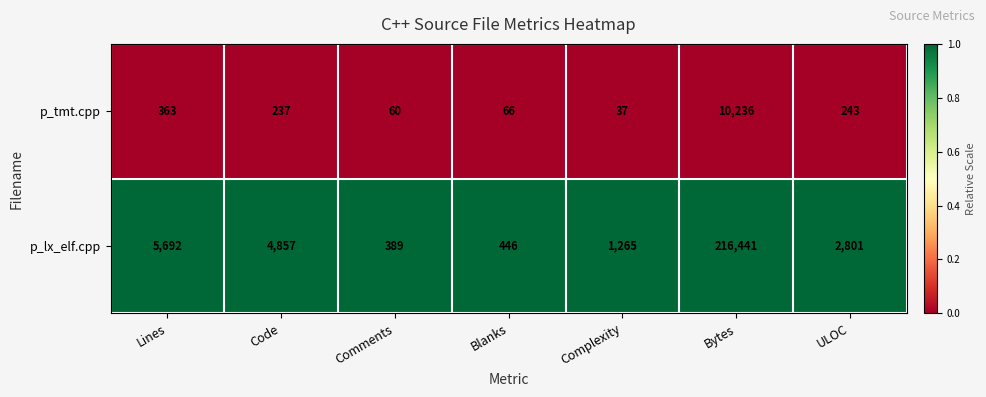

Which series has the largest total across all categories?

p_lx_elf.cpp